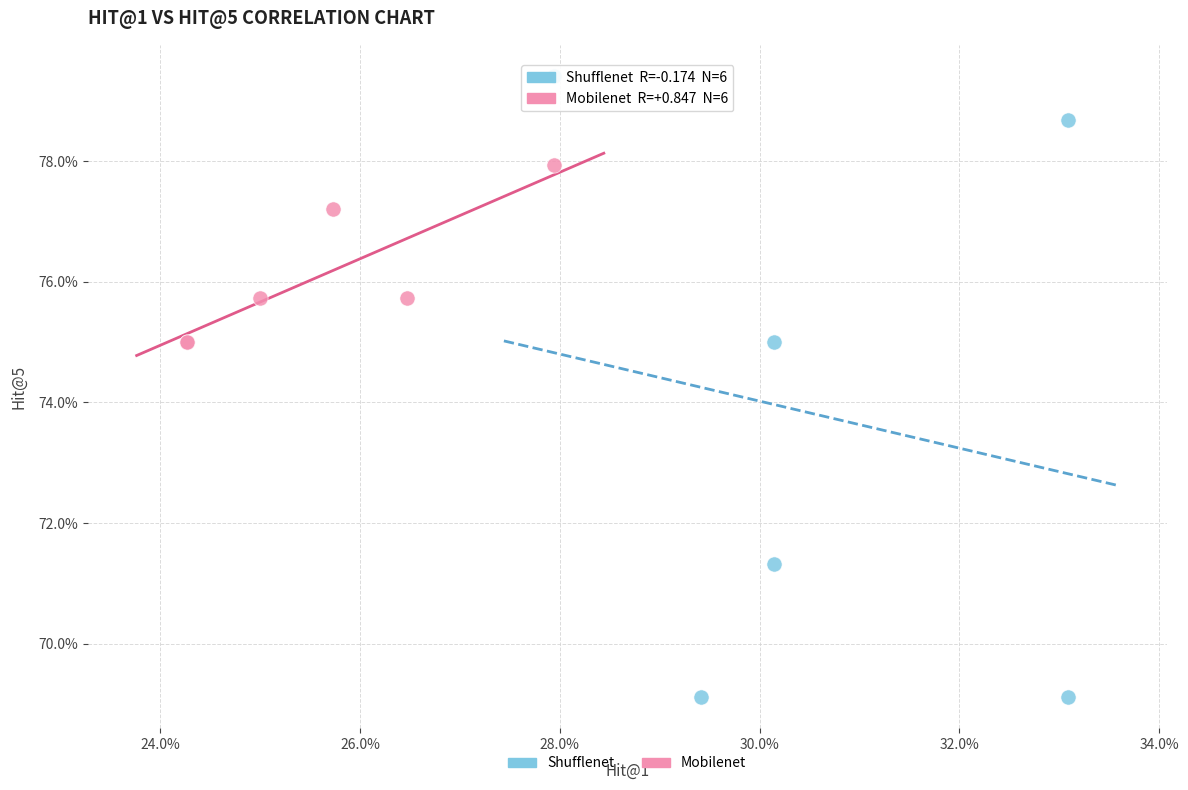

What are all the series names shown in the legend?

Shufflenet, Mobilenet